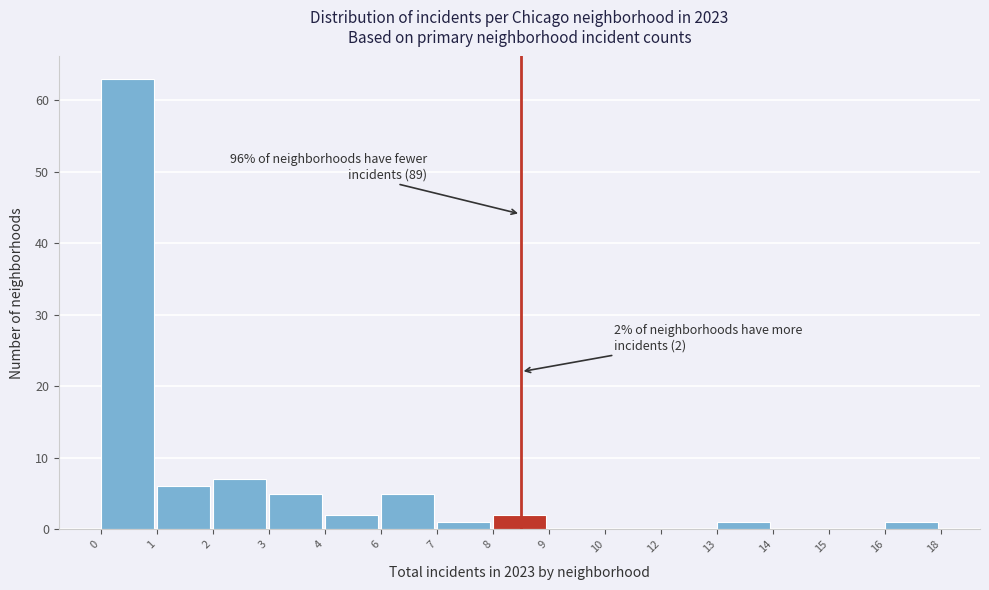

Reading left to right, what are all the values shown in this chart?

0=63	1=6	2=7	3=5	4=2	6=5	7=1	8=2	9=0	10=0	12=0	13=1	14=0	15=0	16=1